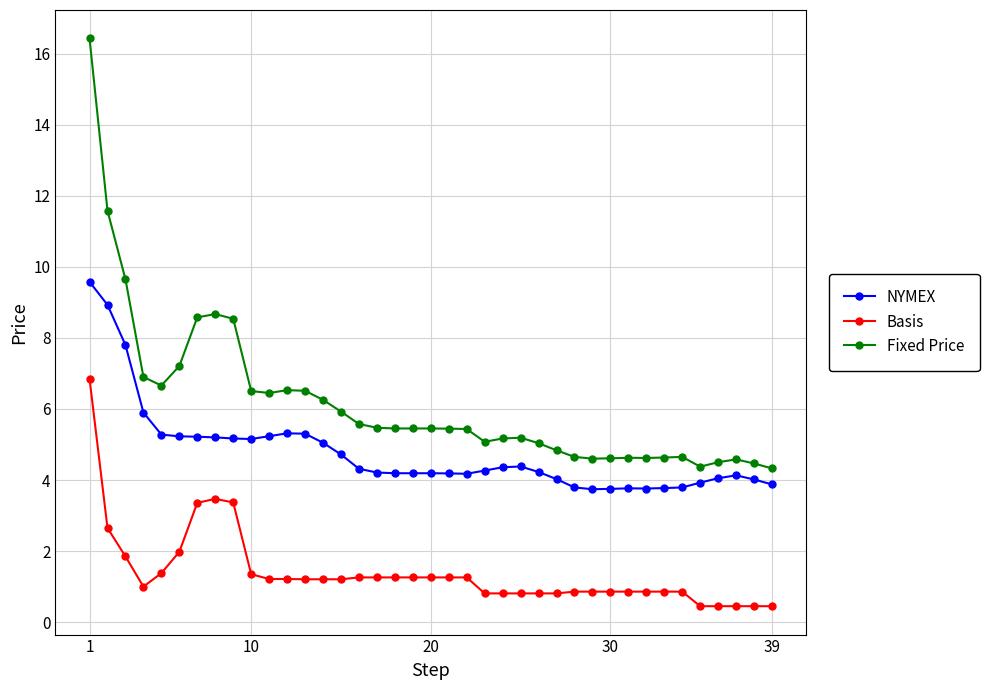

True or false: Fixed Price and Basis intersect in this chart.

False